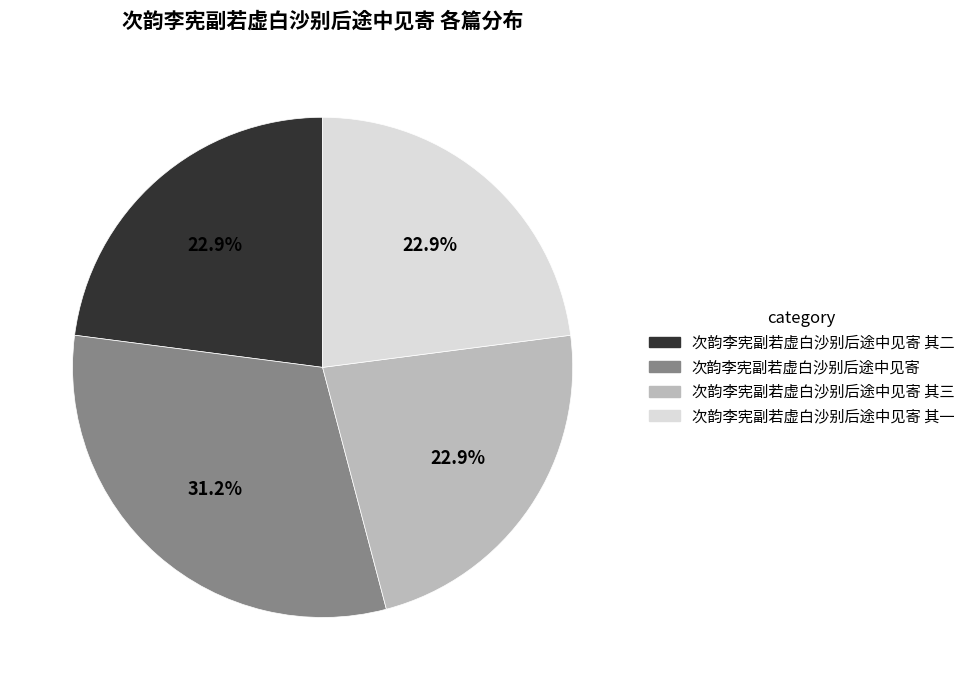

Is there any slice that represents more than half of the pie?

No